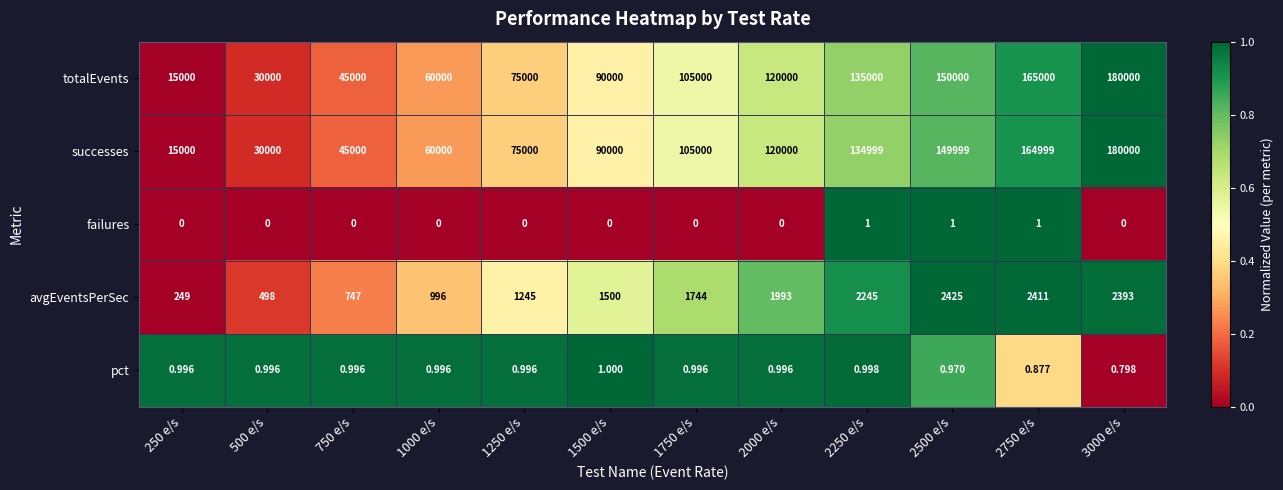

Which series has the largest total across all categories?

totalEvents